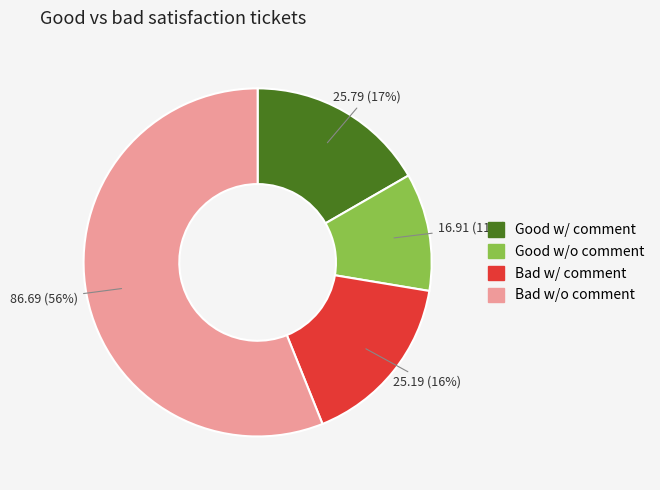

Combined, do Bad w/ comment and Good w/o comment account for over 50%?

No